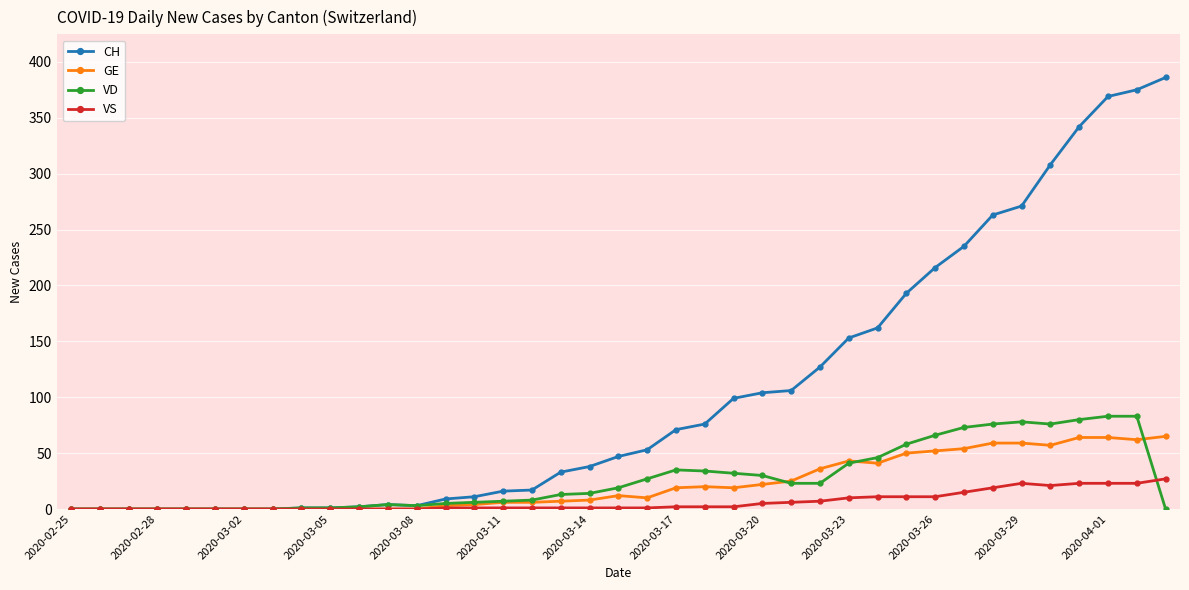

What is the difference between the maximum and minimum values in the VS series?

27